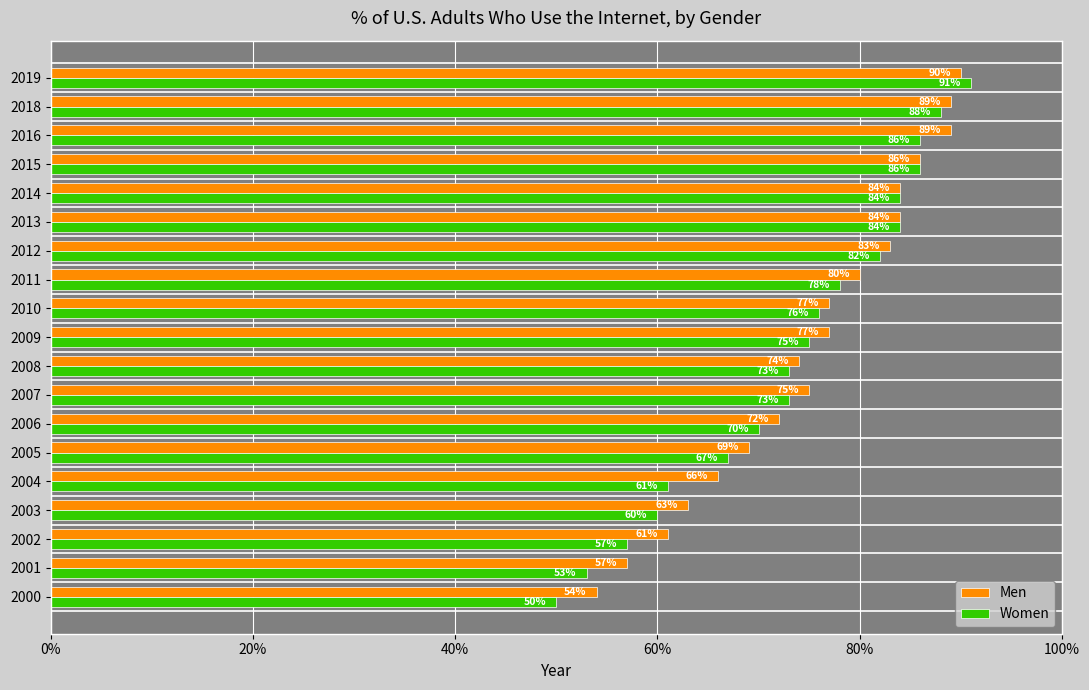

At how many categories does at least one series exceed 0?

19